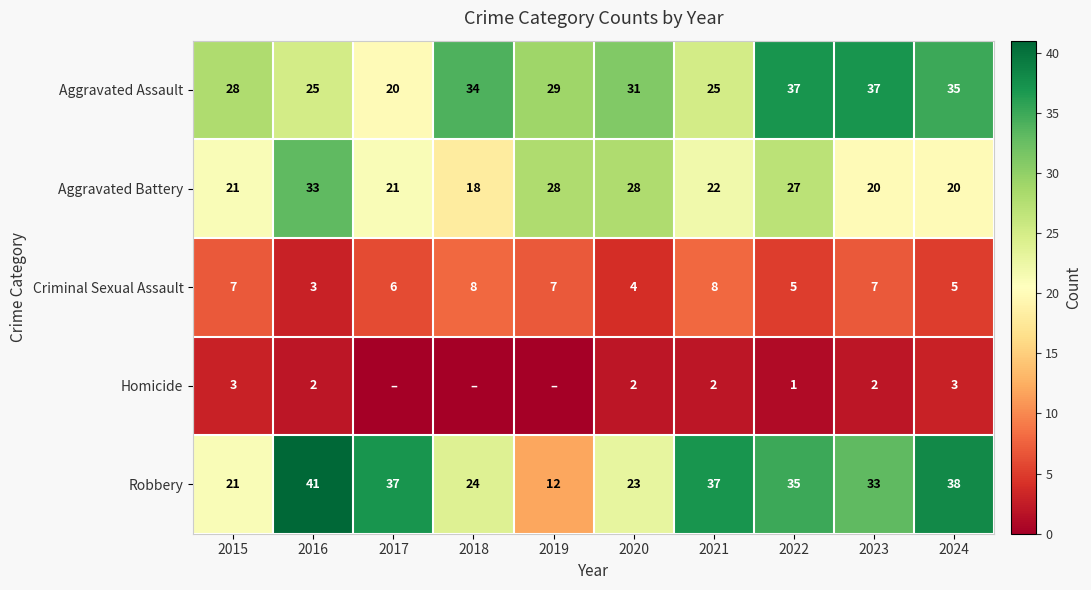

True or false: Aggravated Battery has a value of 48 at 2020.

False